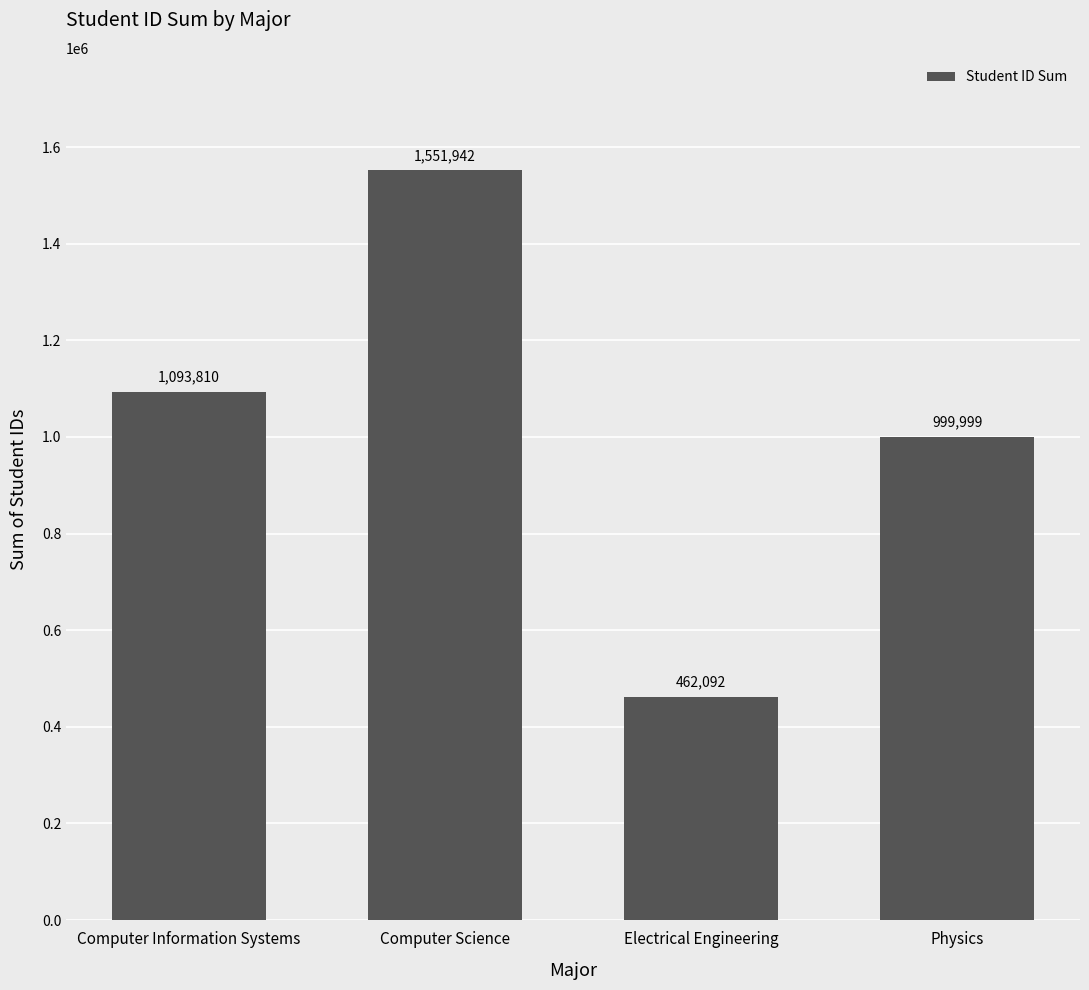

The chart shows a value of 1378364 at Physics. True or false?

False